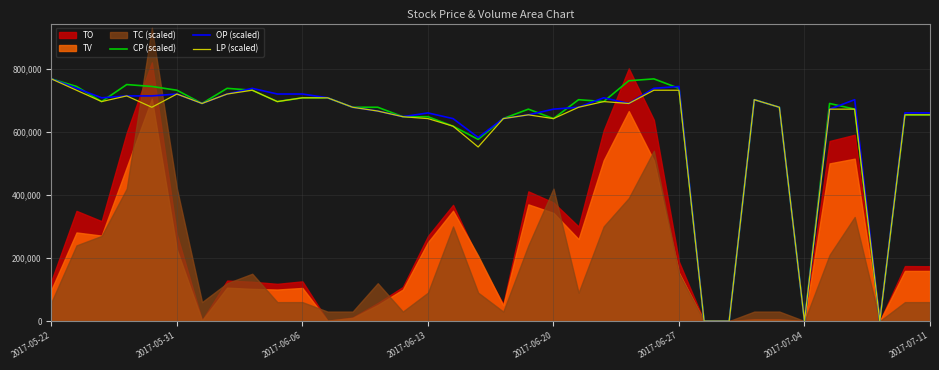

Is it true that CP (scaled) equals 678000.0 at 29?

True